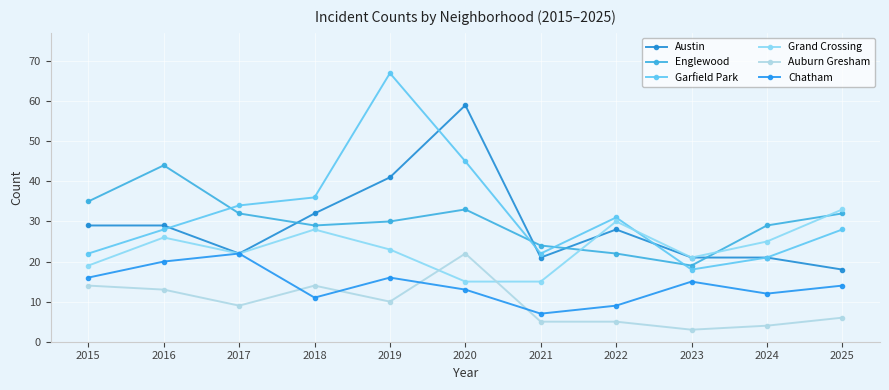

At 2017, list the series in order from smallest to largest.

Auburn Gresham, Austin, Grand Crossing, Chatham, Englewood, Garfield Park